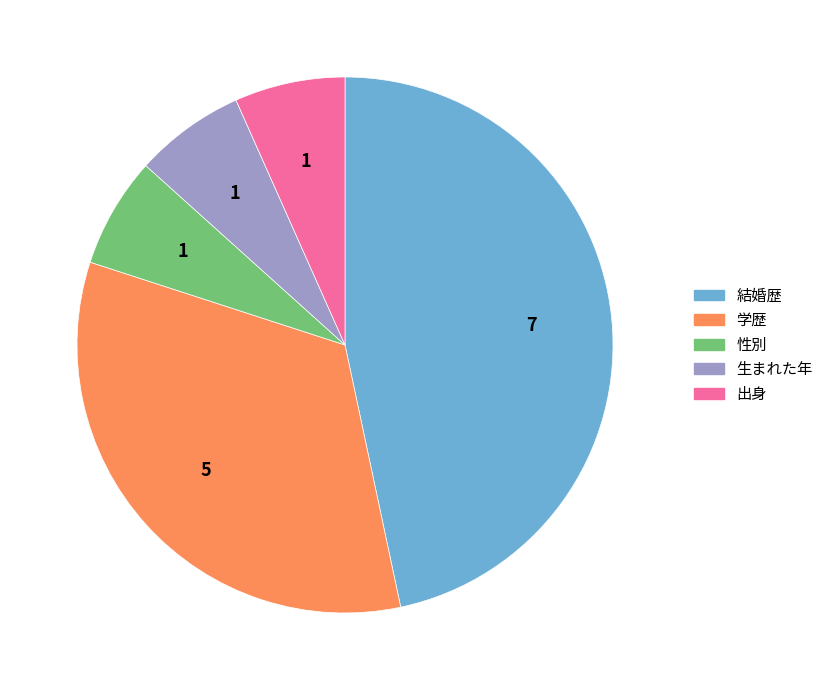

How many slices are in this pie chart?

5